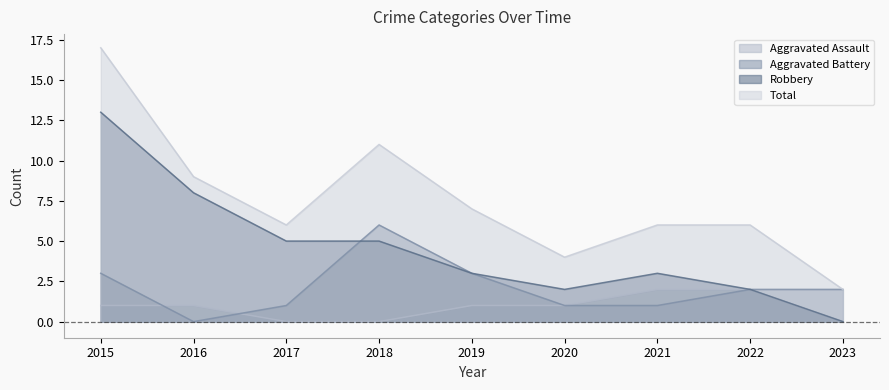

Where does the Total series first go above 6?

2015